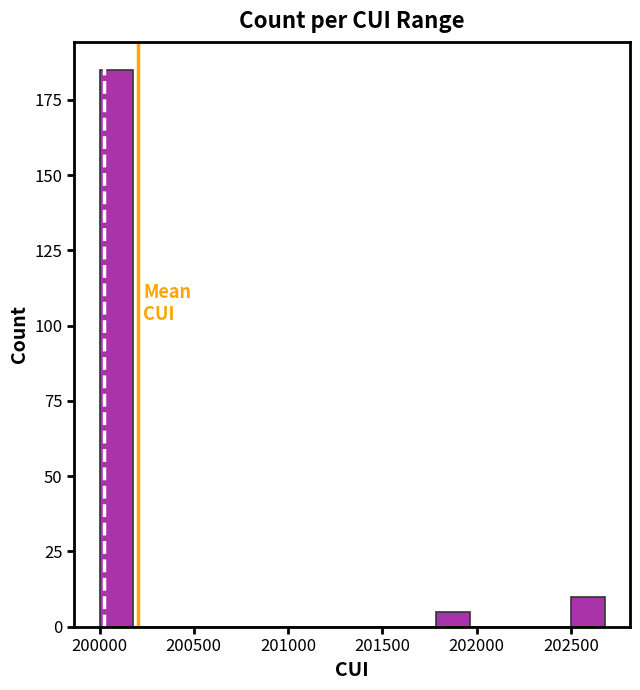

Read against the x-axis, roughly where is the centre of the tallest bar?

200100